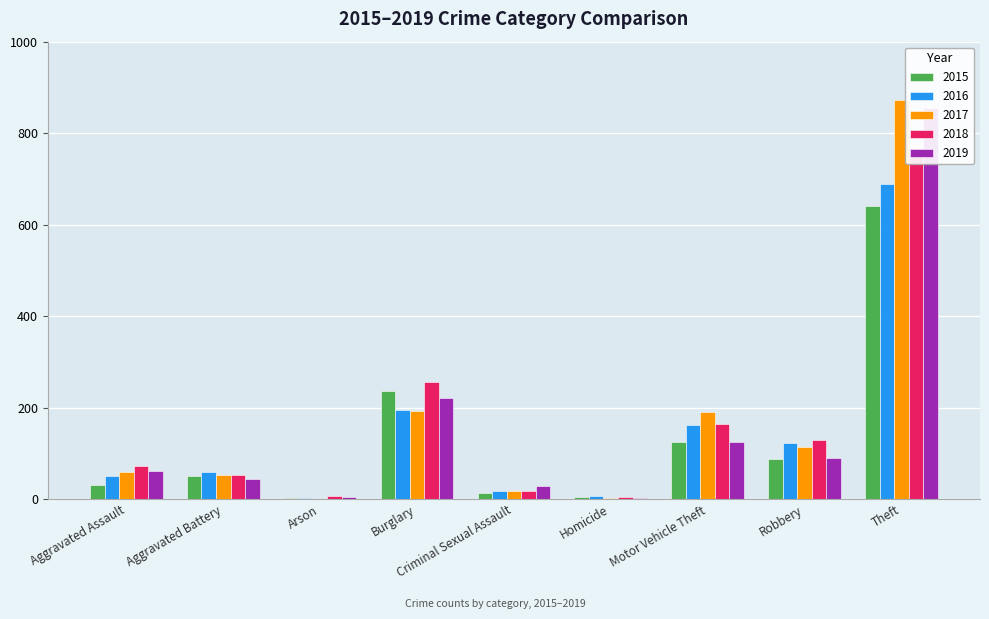

What is the label of the 9th bar from the left?

Theft